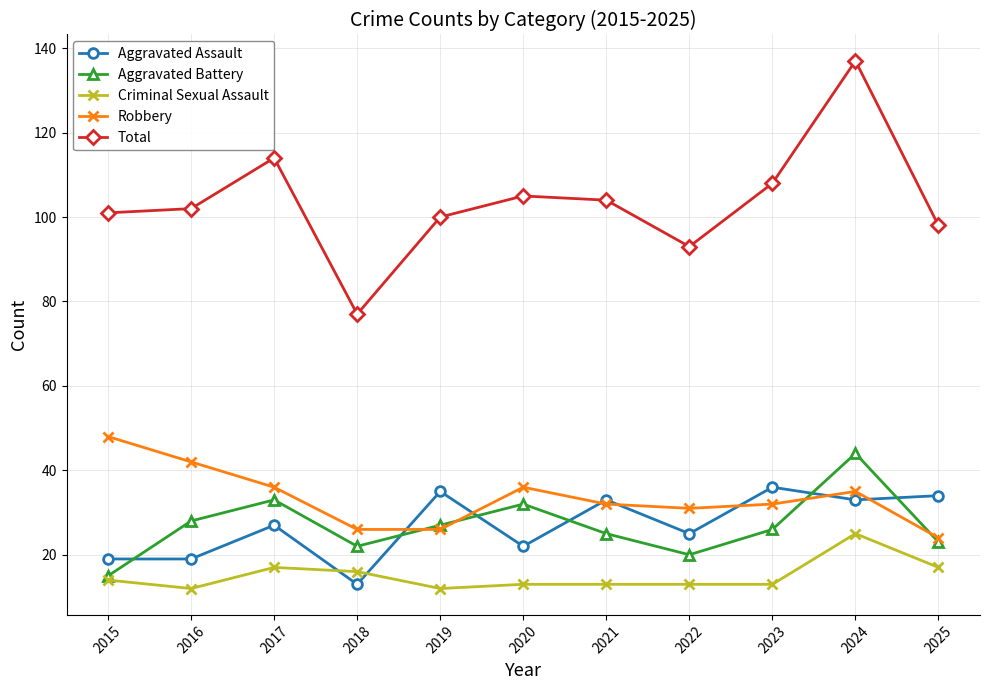

Between 2016 and 2018, which series saw the biggest shift?

Total